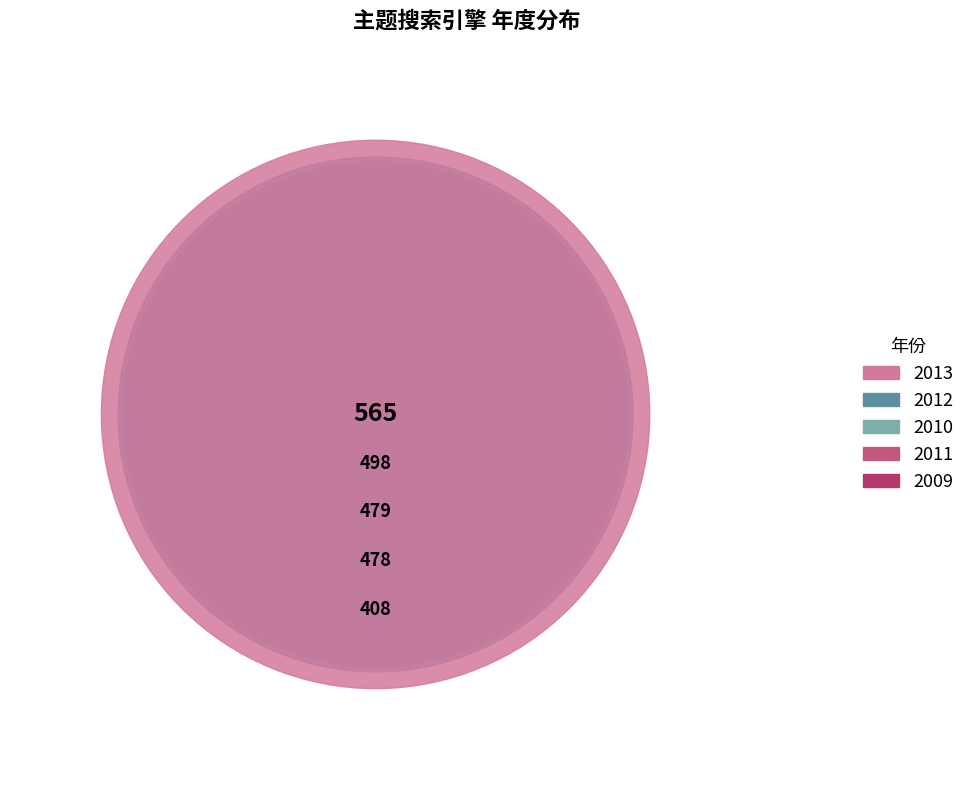

Rank the categories by value from lowest to highest.

2009, 2011, 2010, 2012, 2013